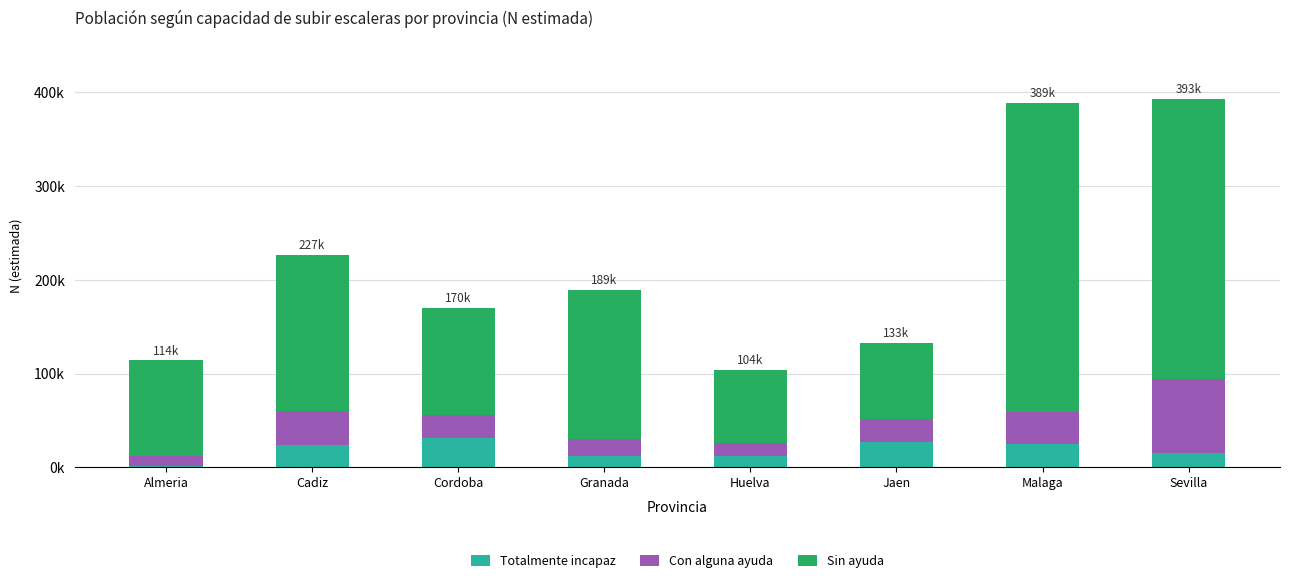

What is the total value across all series at Almeria?

114139